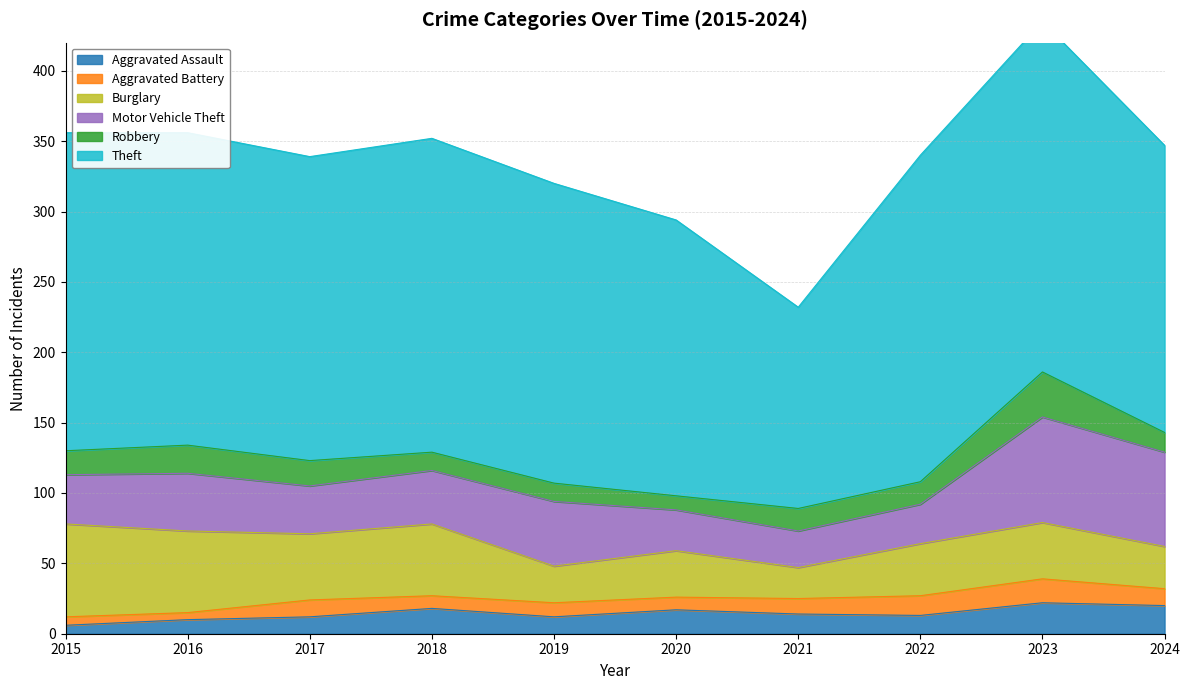

After their last crossing, which series has the higher values: Aggravated Assault or Aggravated Battery?

Aggravated Assault